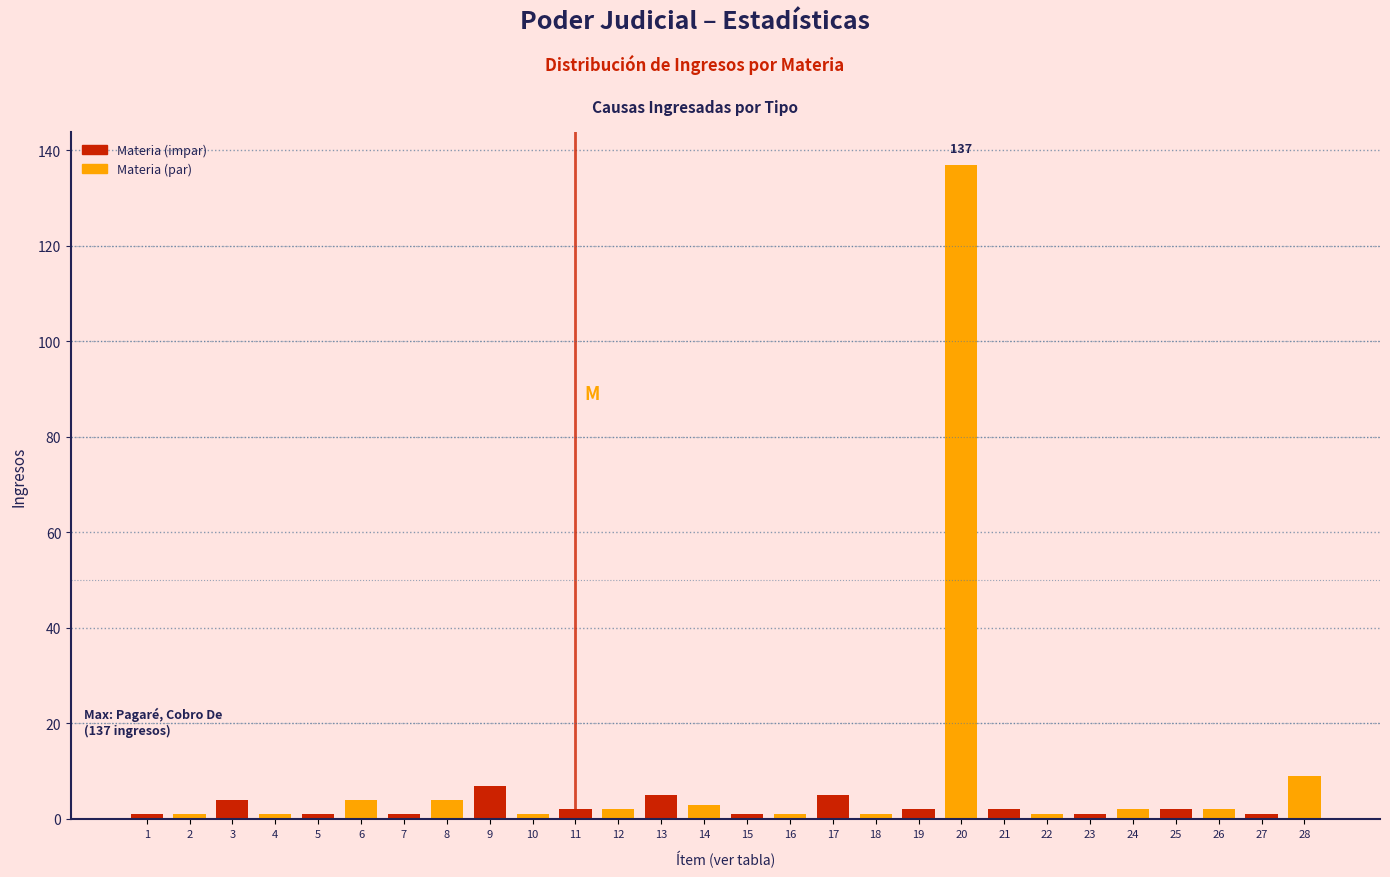

Reading right to left, what are all the values shown in this chart?

9	1	2	2	2	1	1	2	137	2	1	5	1	1	3	5	2	2	1	7	4	1	4	1	1	4	1	1